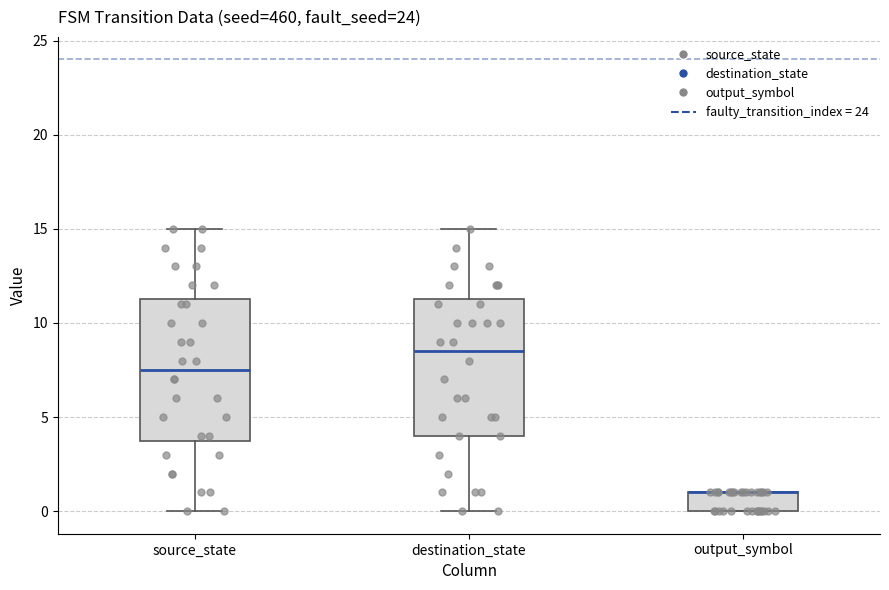

Reading left to right, transcribe this box plot: for each box, give where its median line is, the range the box spans, and where its two whiskers end, as read against the y-axis. The values are not printed on the chart, so give them approximately, as read against the axis.

source_state: median 7.5, box 4.0 to 11.5, whiskers 0.0 to 15.0
destination_state: median 8.5, box 4.0 to 11.5, whiskers 0.0 to 15.0
output_symbol: median 1.0 (drawn on the box's upper edge), box 0.0 to 1.0, whiskers 0.0 to 1.0